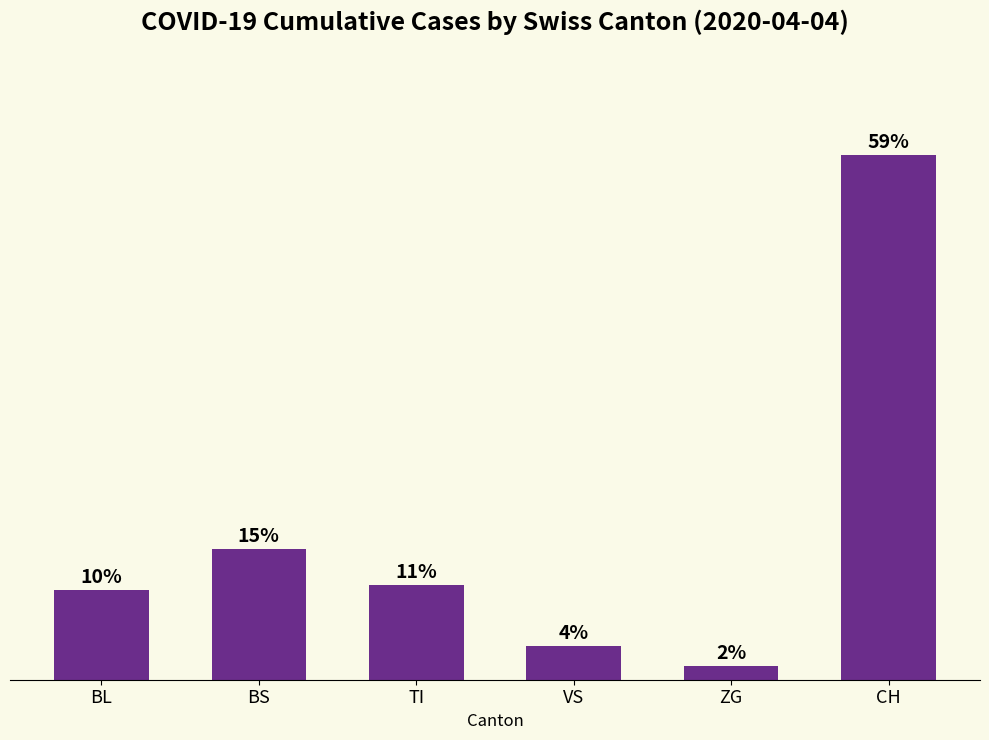

What is the label of the 2nd bar from the right?

ZG